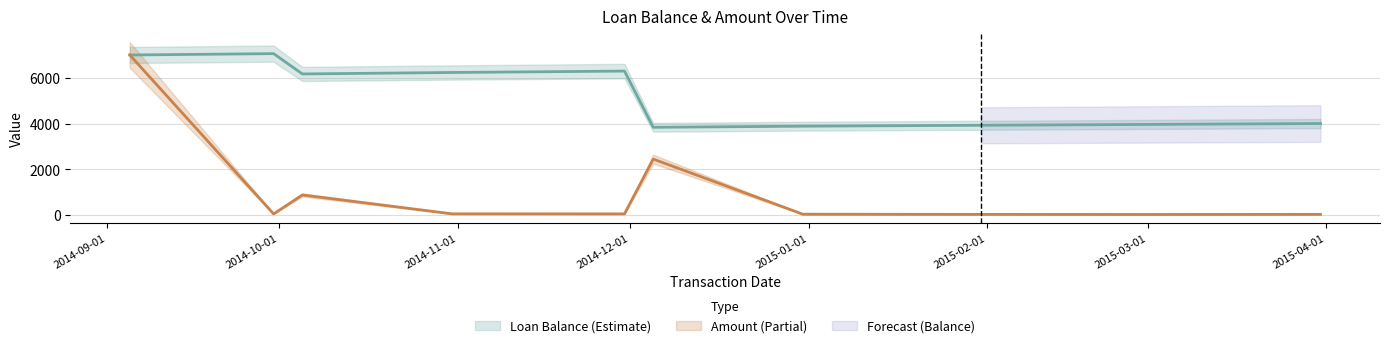

What is the total value across all series at 2015-01-31?

3970.2